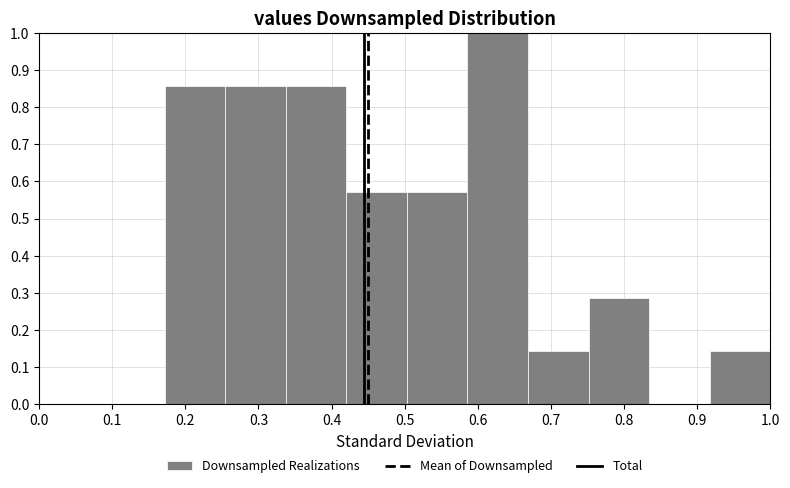

Reading left to right, transcribe this chart: for each bar, give the range it covers on the x-axis and its height. Neither the bar edges nor the heights are printed on the chart, so give them approximately, as read against the axes.

0.17 to 0.25: 0.86
0.25 to 0.34: 0.86
0.34 to 0.42: 0.86
0.42 to 0.50: 0.57
0.50 to 0.59: 0.57
0.59 to 0.67: 1.00
0.67 to 0.75: 0.14
0.75 to 0.83: 0.29
0.83 to 0.92: 0
0.92 to 1.00: 0.14